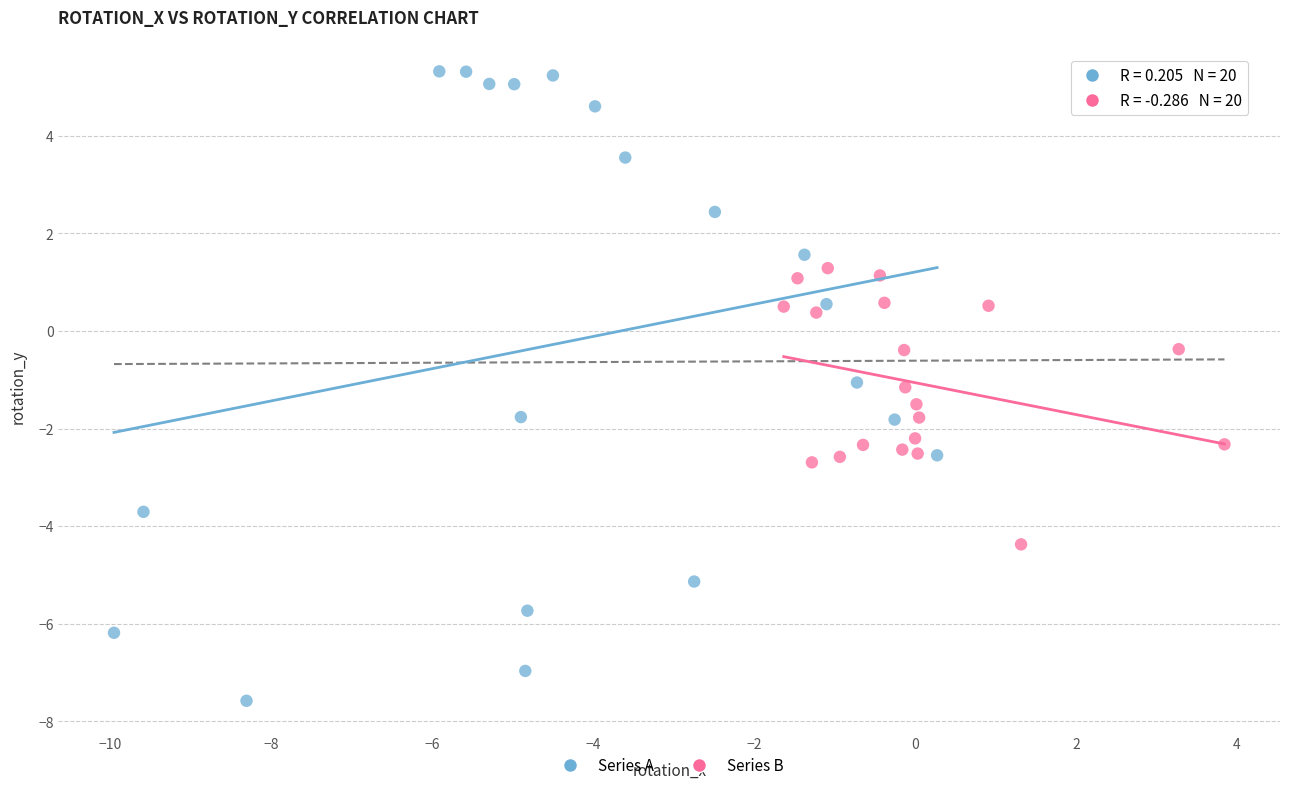

Which series reaches the minimum Y coordinate?

Series A